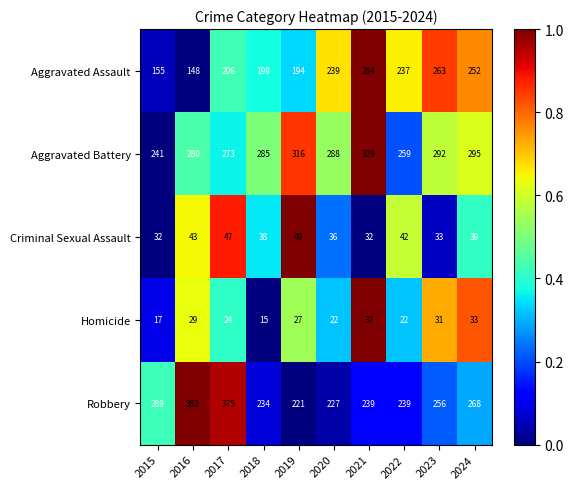

What is the total value across all series at 2023?

875